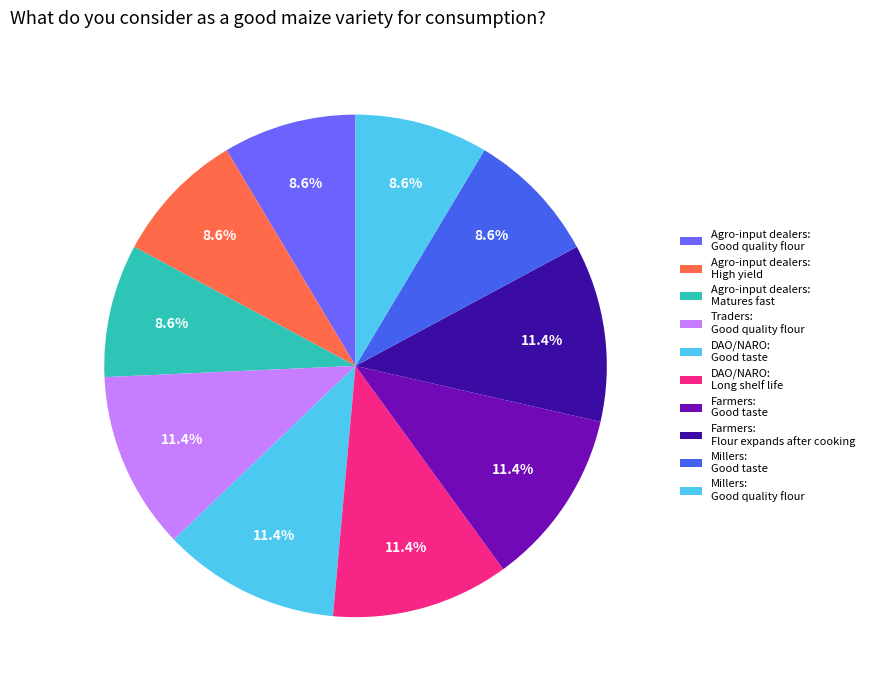

How many slices are in this pie chart?

10